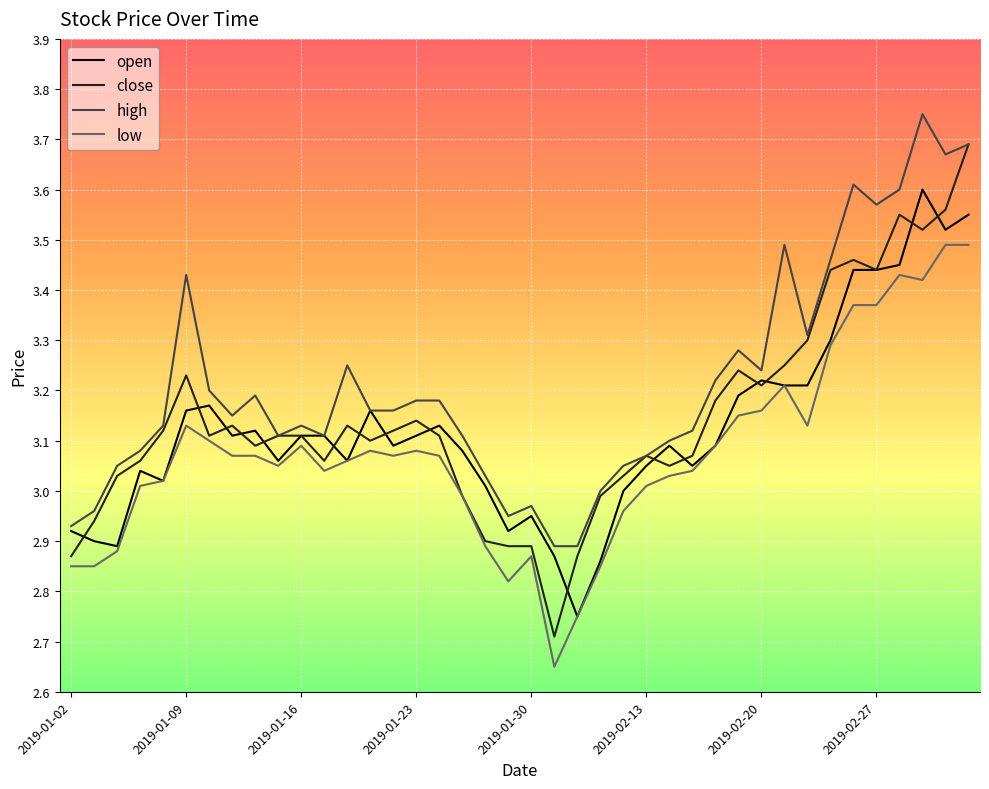

What is the sum of all close values?

125.8